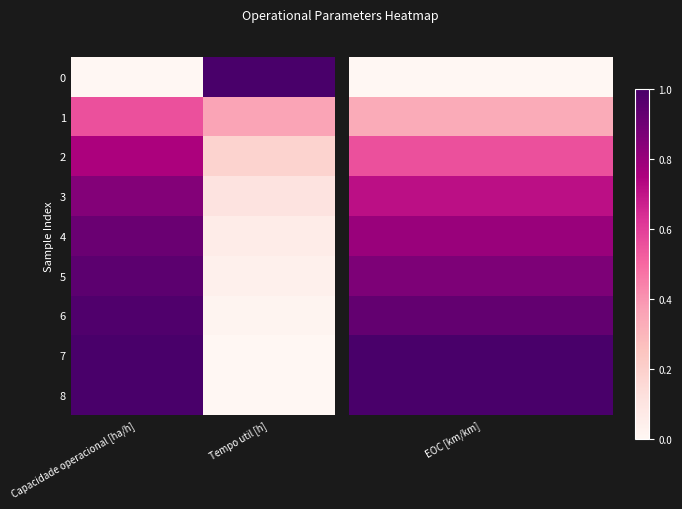

Reading left to right, extract all data points from this chart.

0: Capacidade operacional [ha/h]=0.0	Tempo util [h]=1.0
1: Capacidade operacional [ha/h]=0.6	Tempo util [h]=0.4
2: Capacidade operacional [ha/h]=0.8	Tempo util [h]=0.2
3: Capacidade operacional [ha/h]=0.9	Tempo util [h]=0.1
4: Capacidade operacional [ha/h]=0.9	Tempo util [h]=0.1
5: Capacidade operacional [ha/h]=0.9	Tempo util [h]=0.0
6: Capacidade operacional [ha/h]=1.0	Tempo util [h]=0.0
7: Capacidade operacional [ha/h]=1.0	Tempo util [h]=0.0
8: Capacidade operacional [ha/h]=1.0	Tempo util [h]=0.0